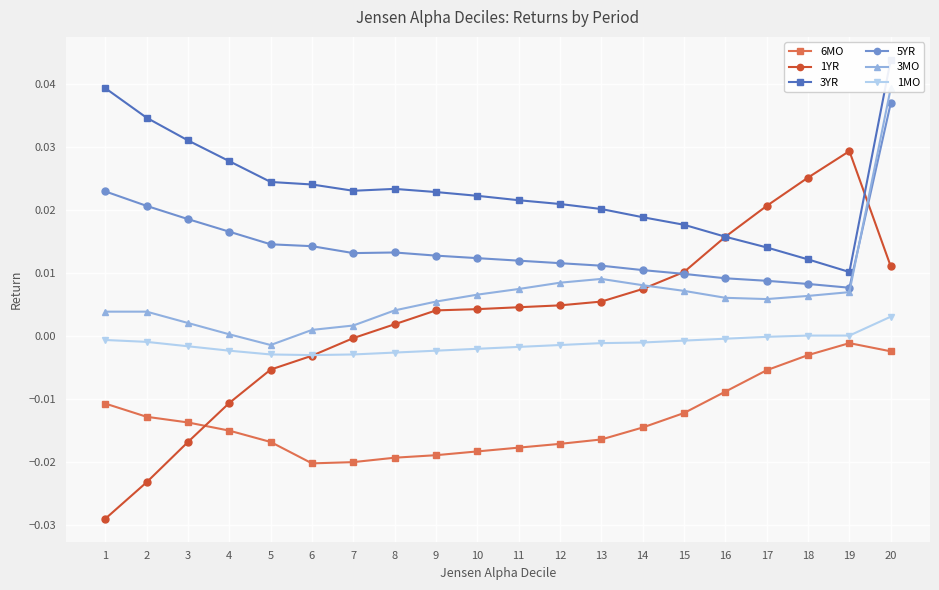

True or false: 6MO has a value of -0.0 at 1.

False